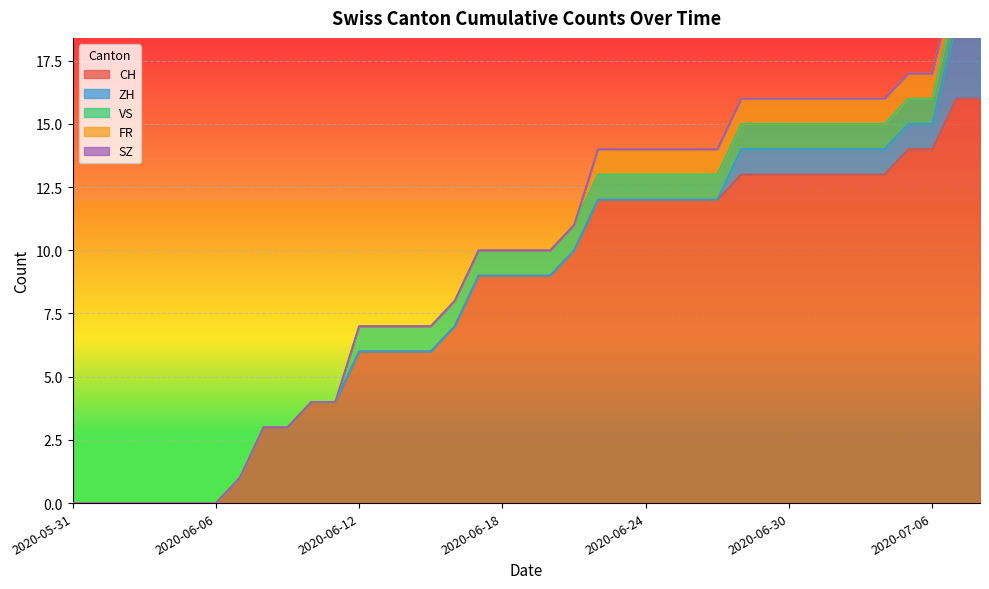

What is the spread (max minus min) of values at 2020-06-13?

6